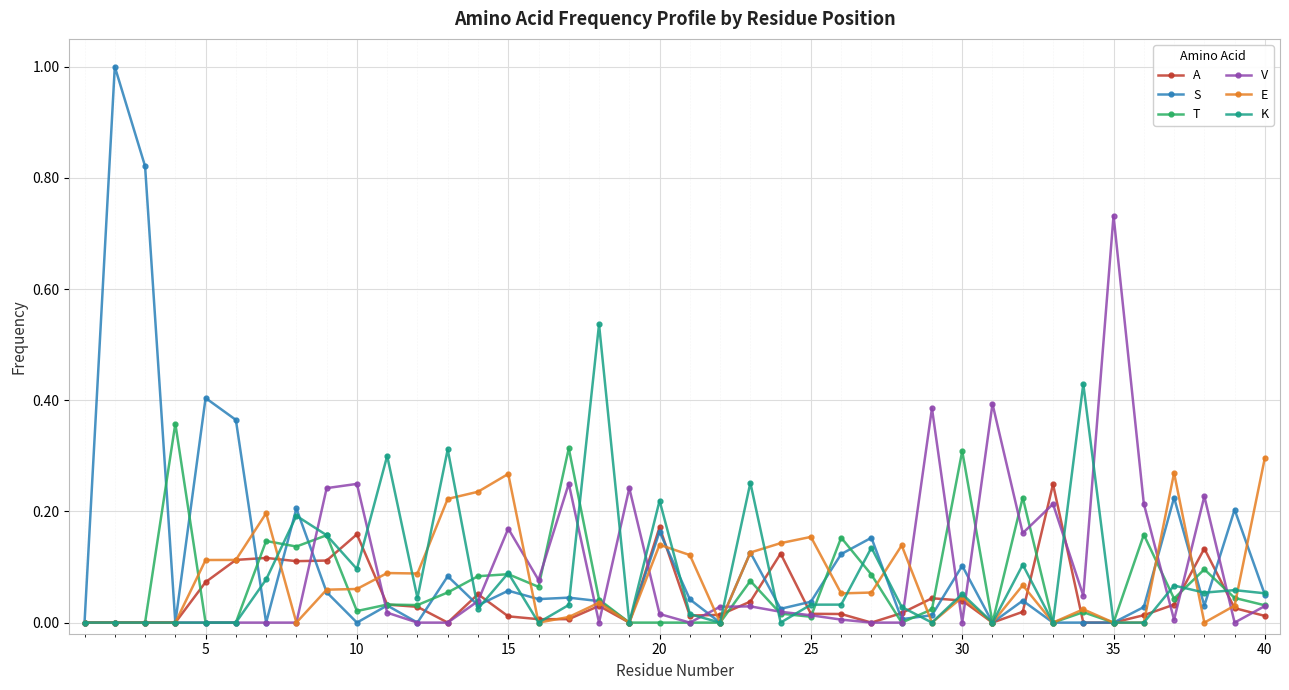

How many distinct data groups are displayed?

6